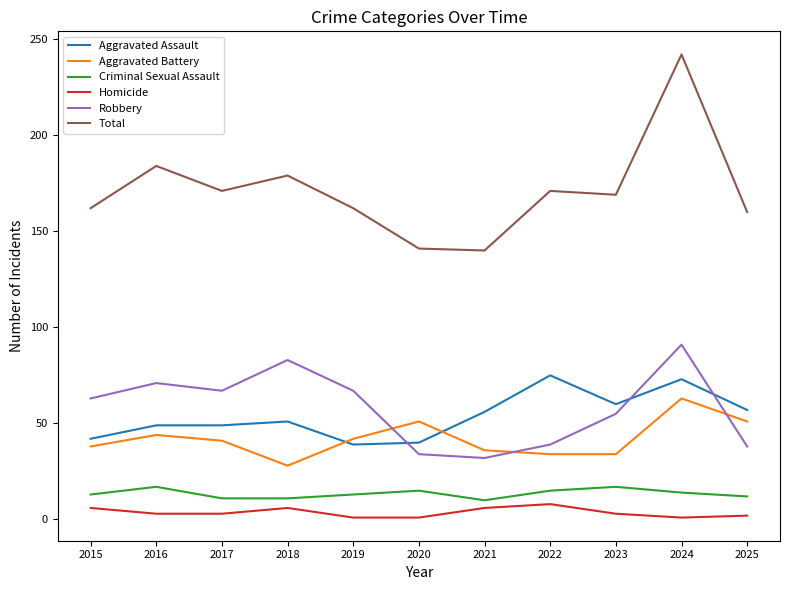

Which series has the widest spread of values?

Total